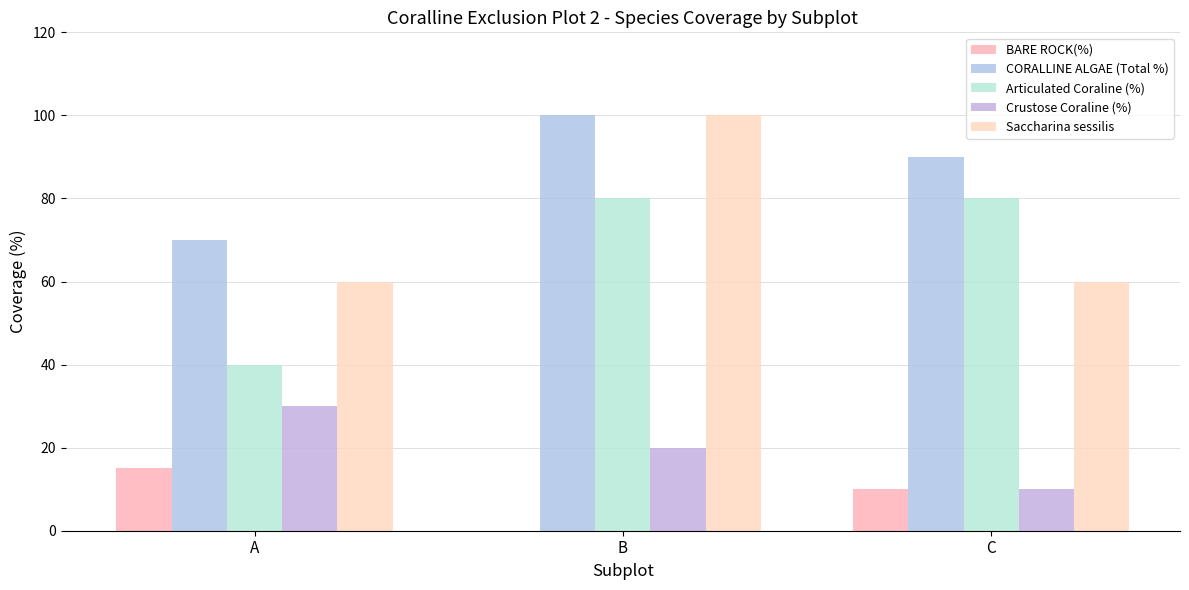

Which series has the largest total across all categories?

CORALLINE ALGAE (Total %)